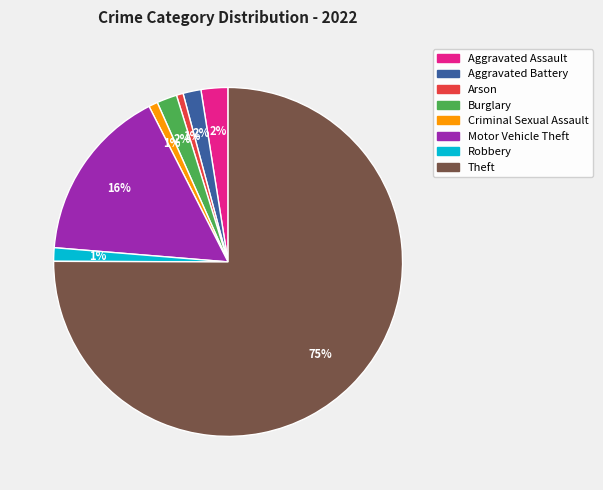

The Motor Vehicle Theft slice represents 16% of the pie. True or false?

True